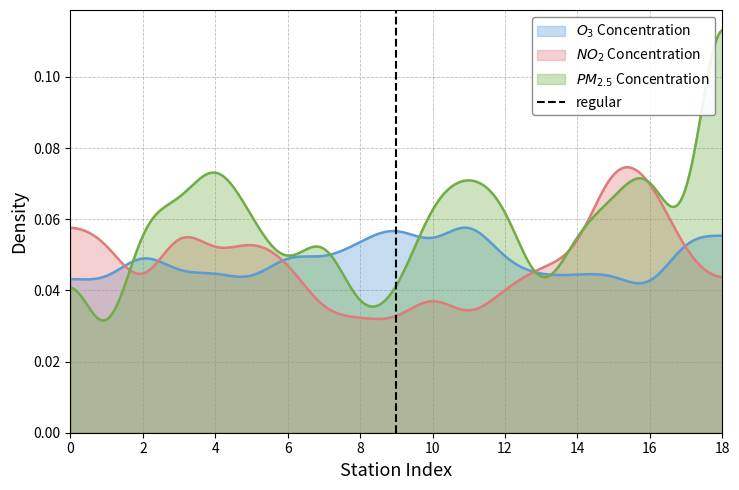

Between 2 and 0, which is larger?

2